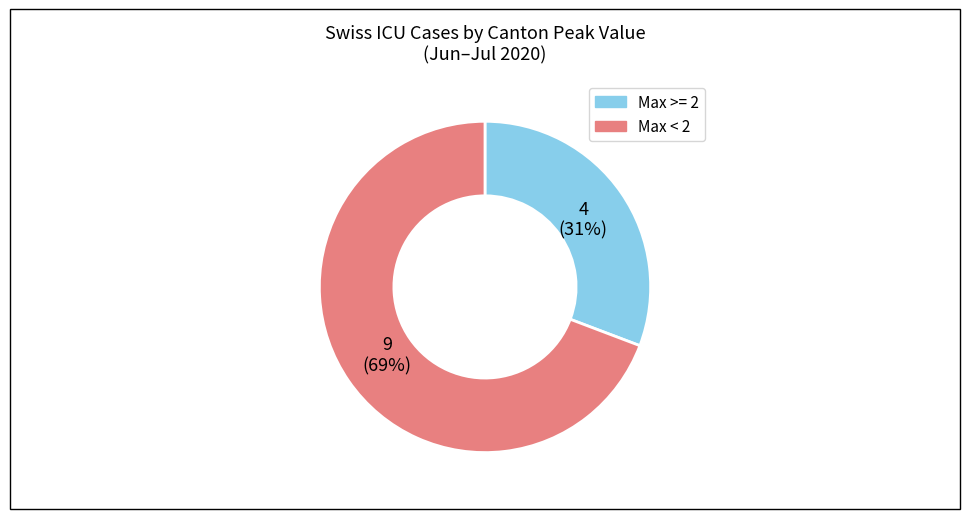

To the nearest percent, what is the average slice percentage?

50%